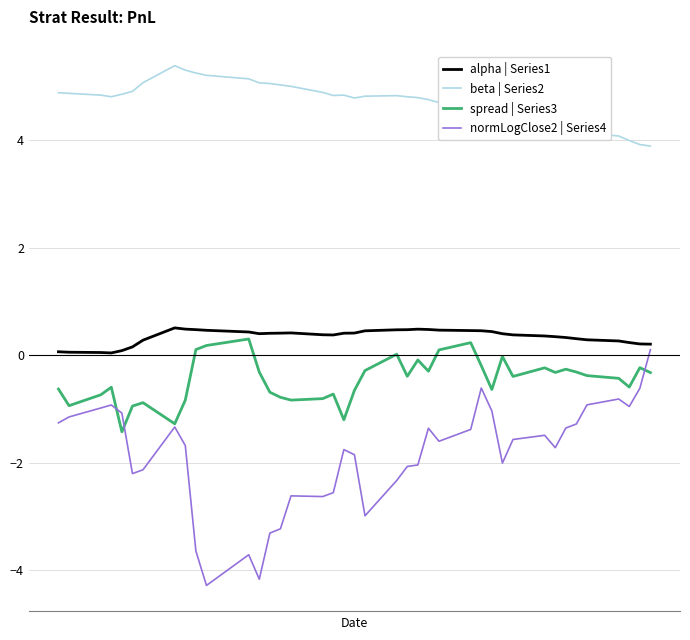

True or false: alpha | Series1 and normLogClose2 | Series4 cross at least once.

False